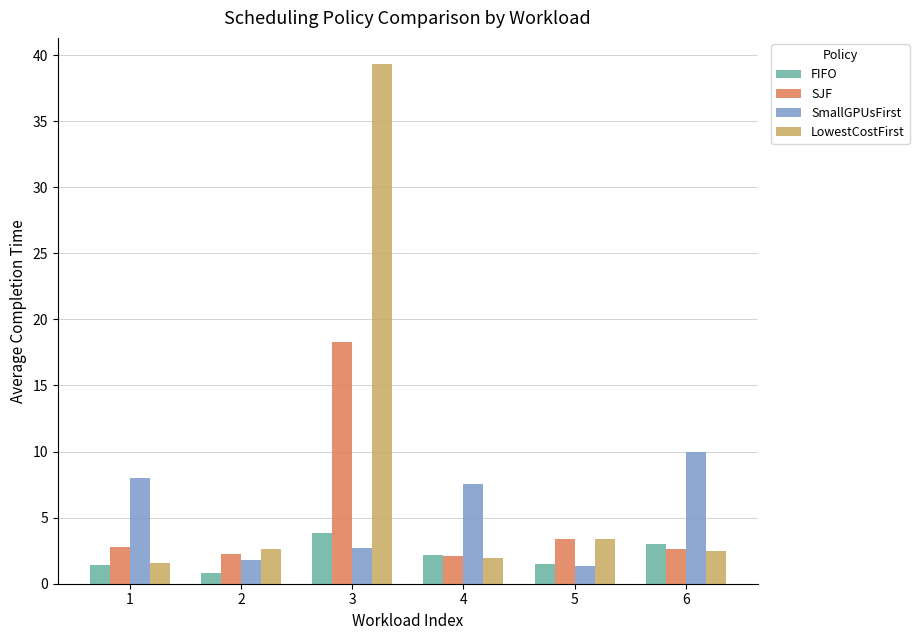

How many data points in SmallGPUsFirst are less than 7?

3